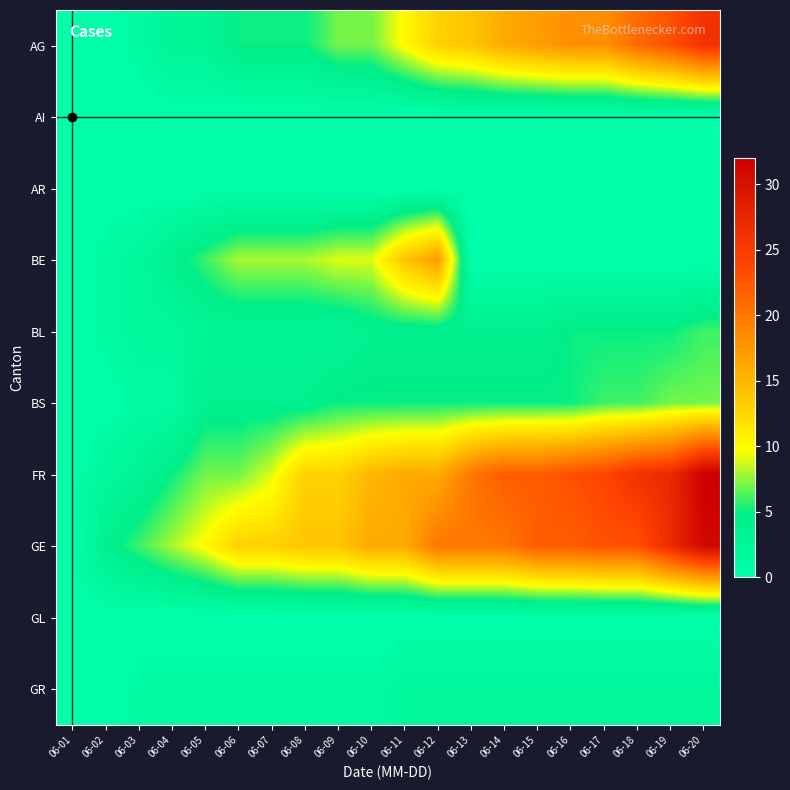

Rank the series by their maximum value, from lowest to highest.

AI, AR, GL, GR, BL, BS, BE, AG, GE, FR